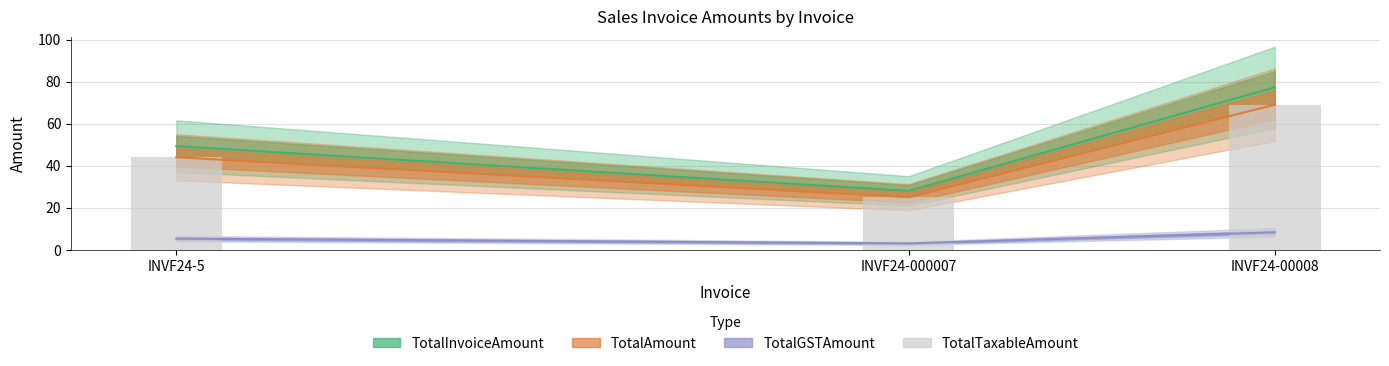

What is the change in value from INVF24-5 to INVF24-000007?

-19